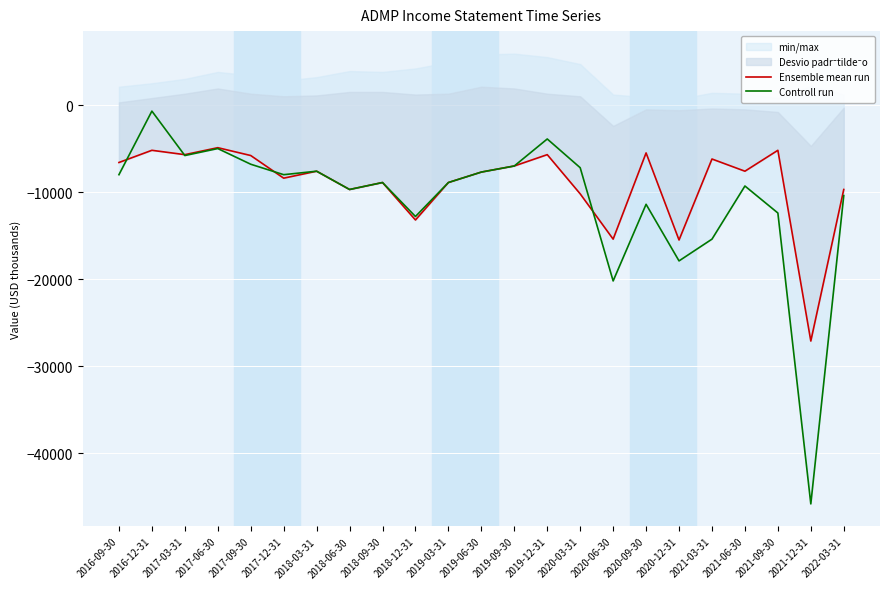

List the series in order of their peak value, highest first.

Controll run, Ensemble mean run